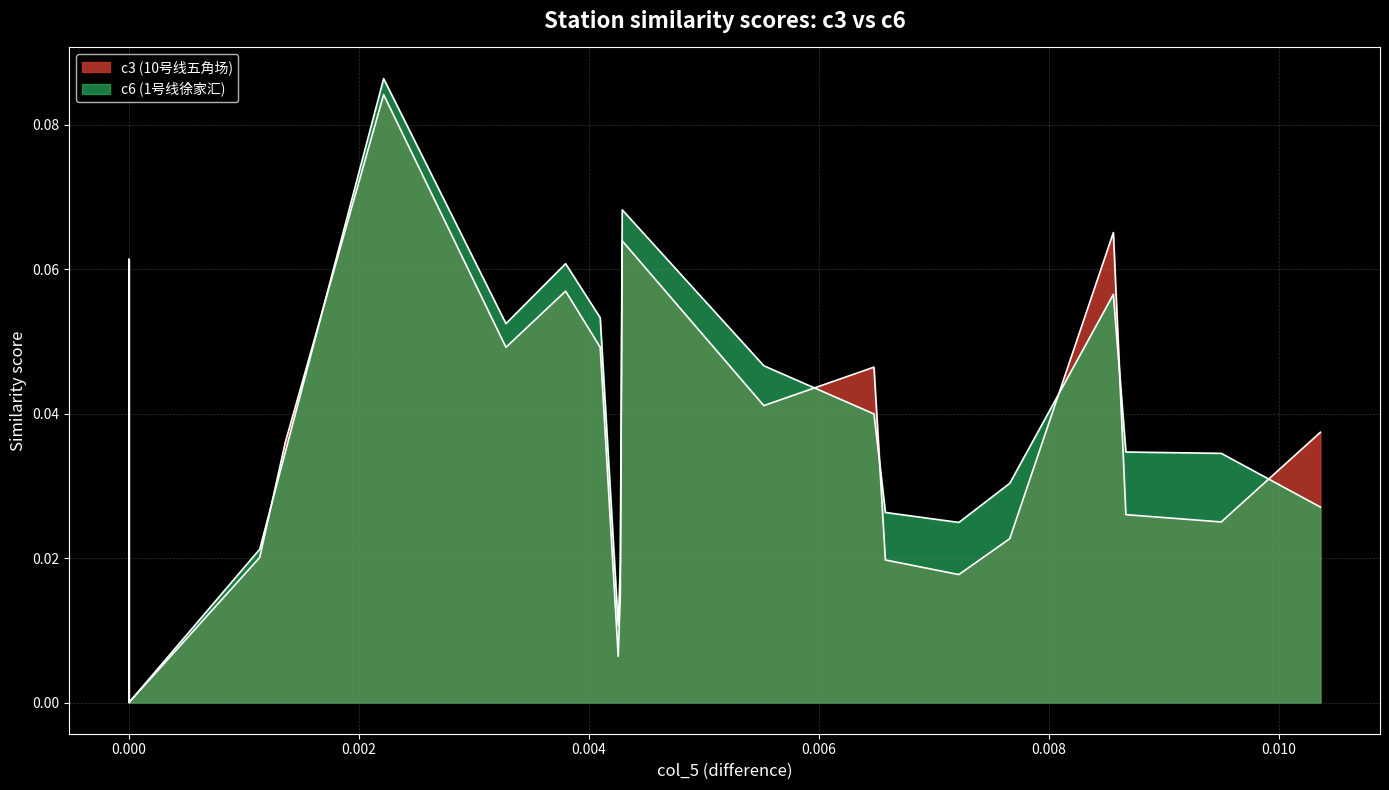

Count the number of categories in the chart.

20